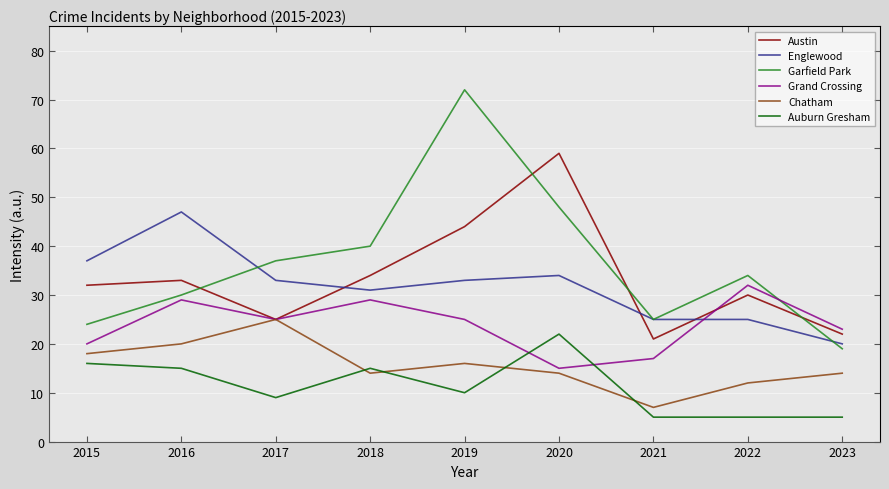

Which series changed the most between 2016 and 2021?

Englewood